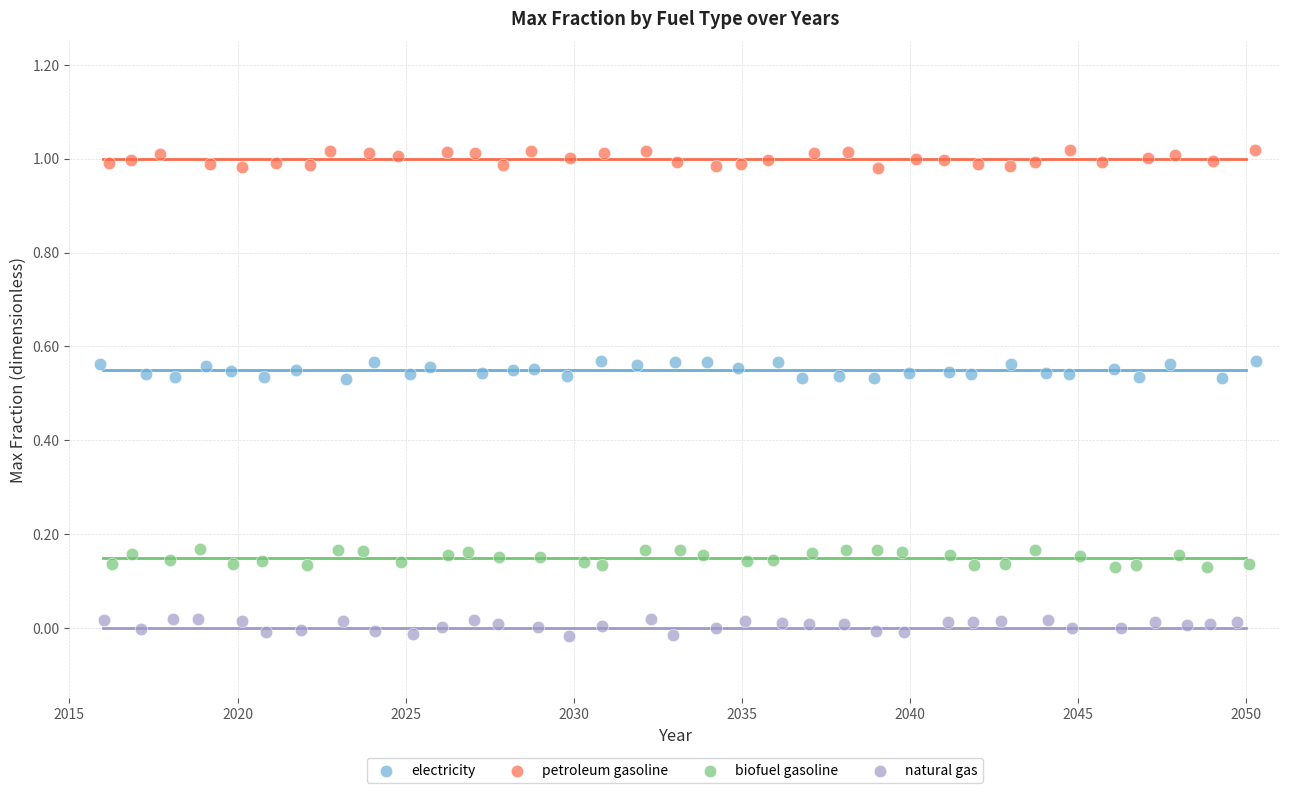

Which series reaches the minimum Y coordinate?

natural gas